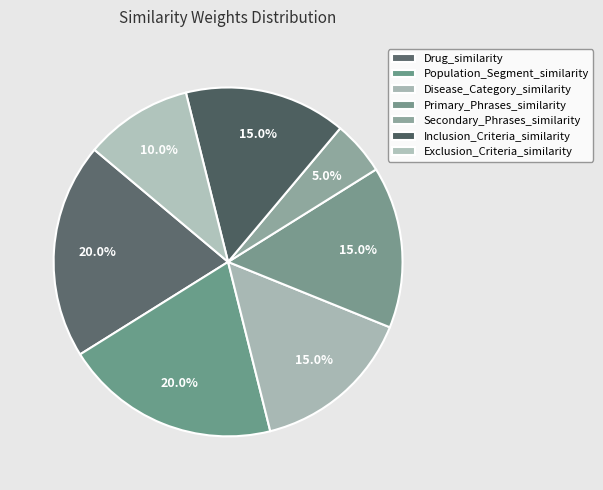

To the nearest percent, what percentage of the pie is Exclusion_Criteria_similarity?

10%